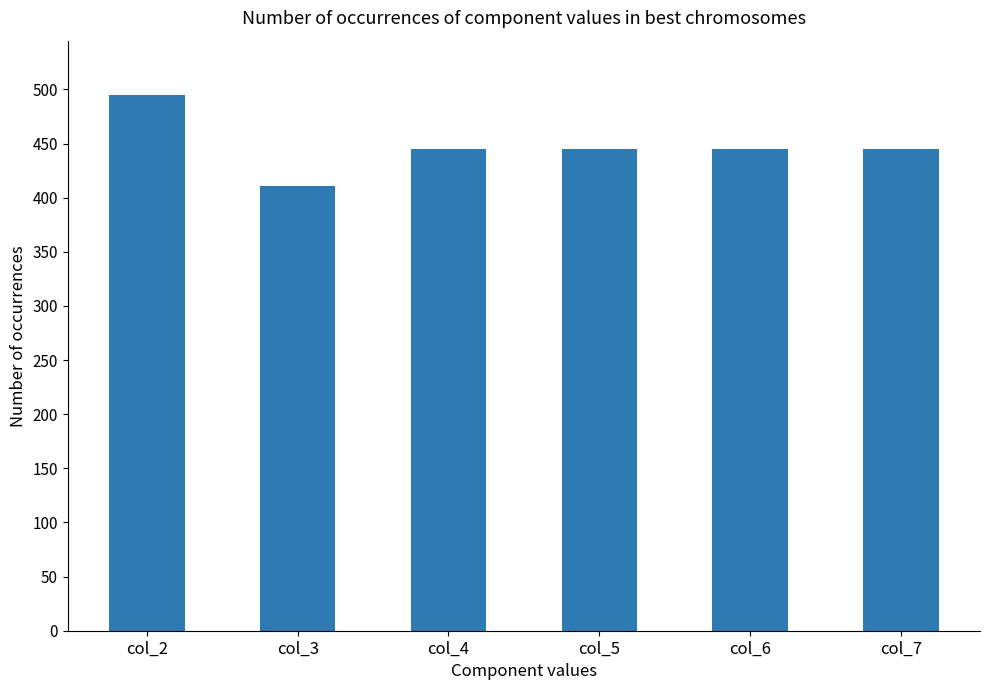

What is the sum of the values at col_3 and col_7?

856